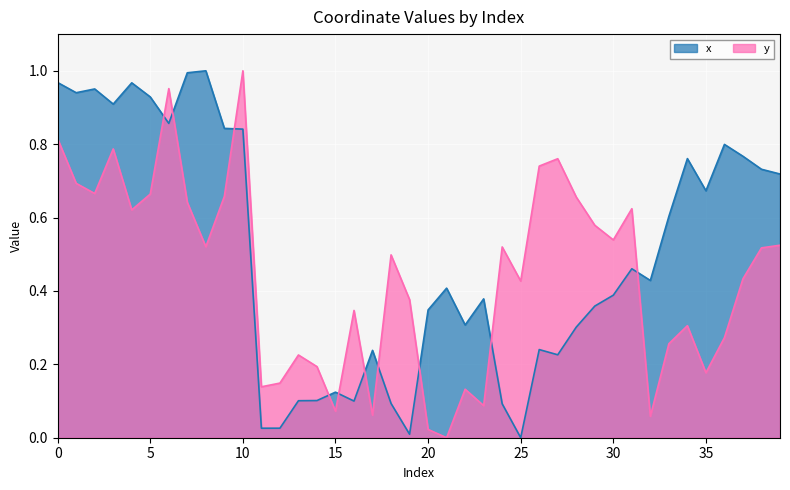

Between 3 and 19, which series saw the biggest shift?

x